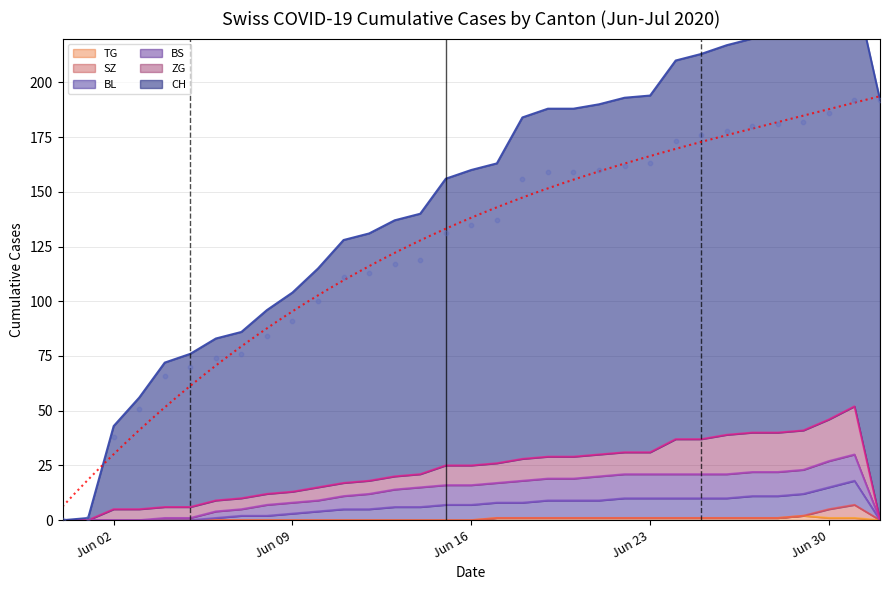

The value of TG at Jun 16 is 0. True or false?

True